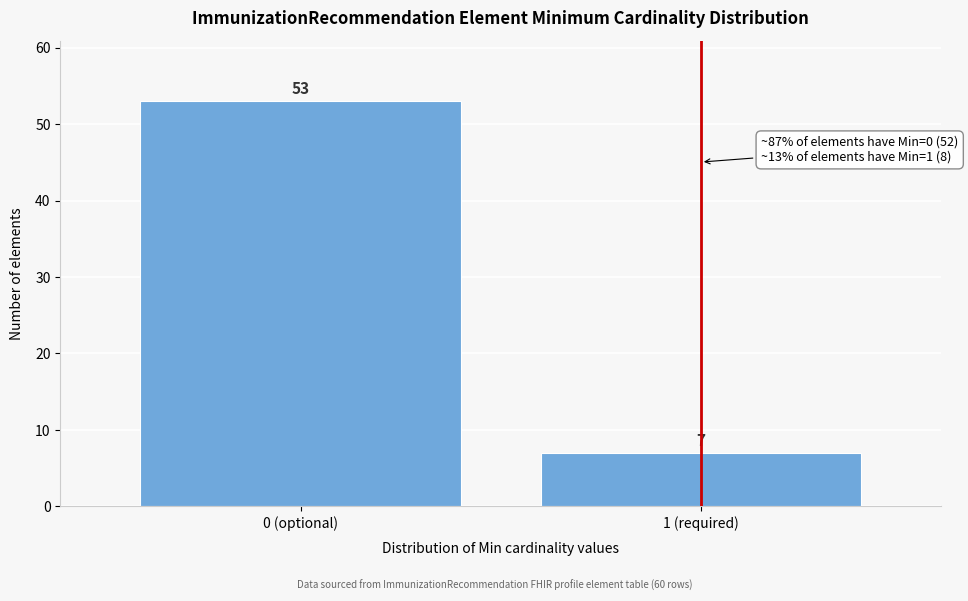

Reading left to right, list all the values displayed in this chart.

0 (optional)=53	1 (required)=7